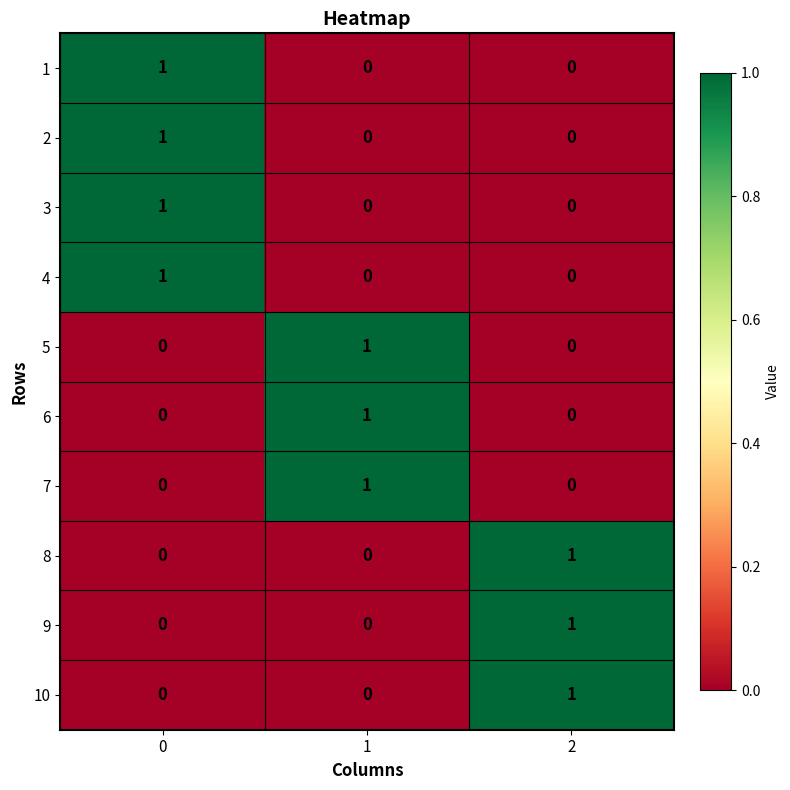

True or false: 10 has a value of 0 at 1.

True